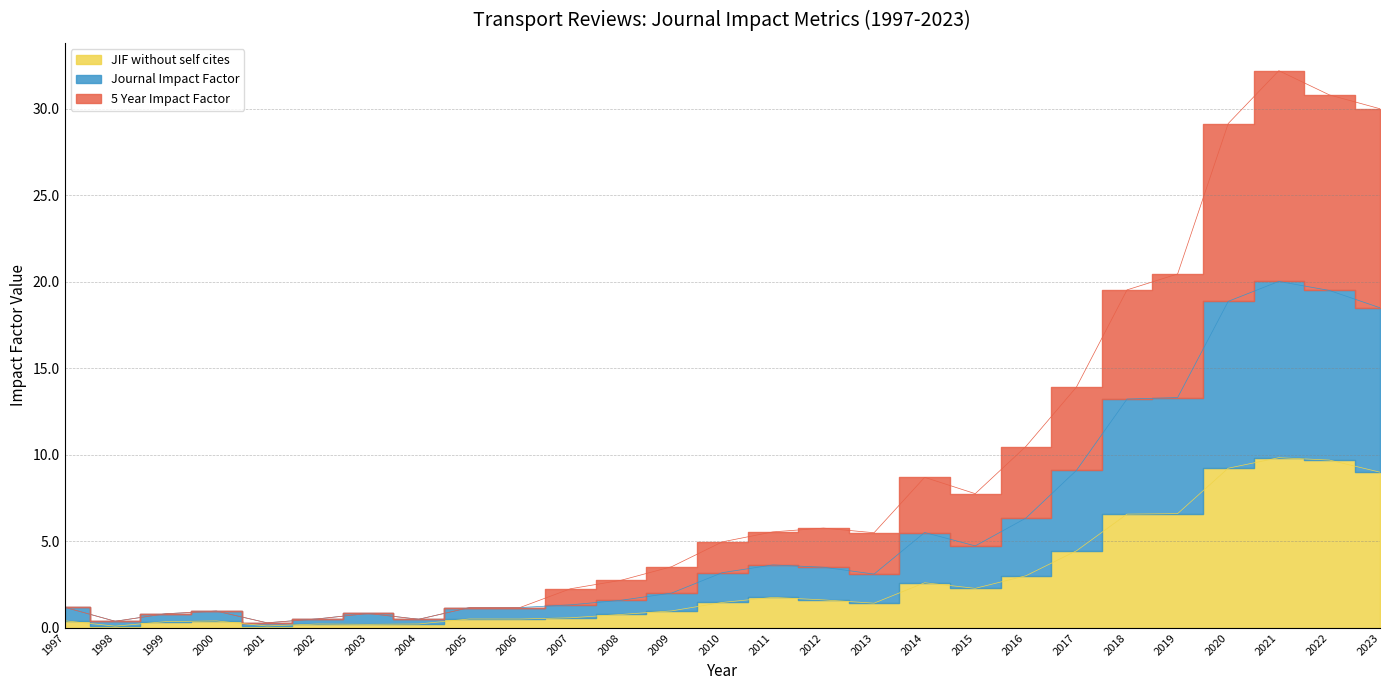

What is the sum of the JIF without self cites values at 2020 and 2021?

19.1